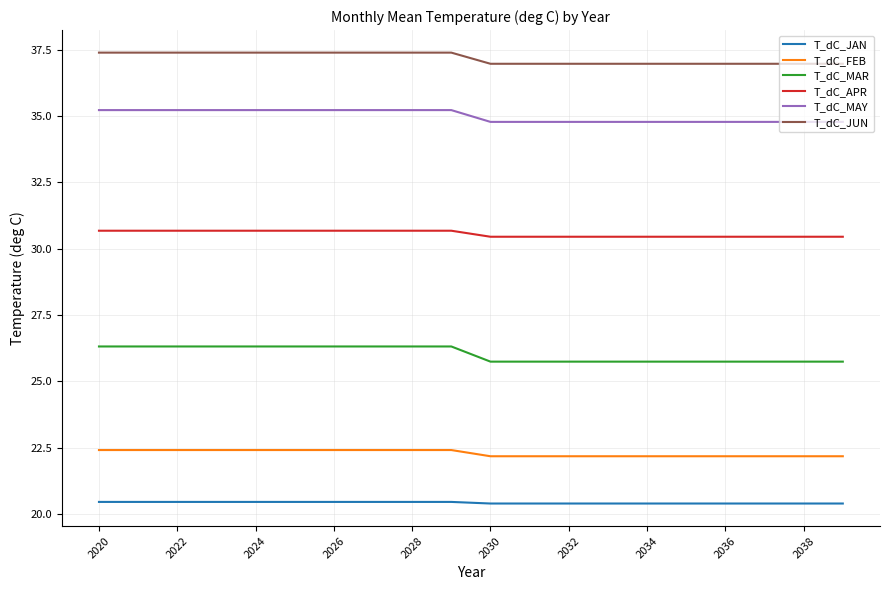

List the series in order of their peak value, lowest first.

T_dC_JAN, T_dC_FEB, T_dC_MAR, T_dC_APR, T_dC_MAY, T_dC_JUN